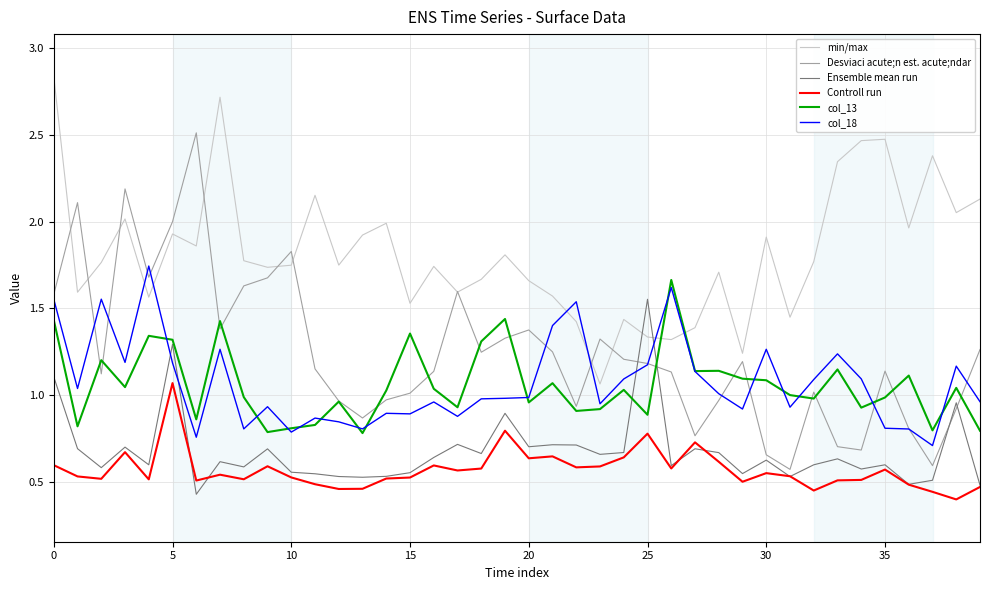

Which series has the widest spread of values?

Desviaci acute;n est. acute;ndar